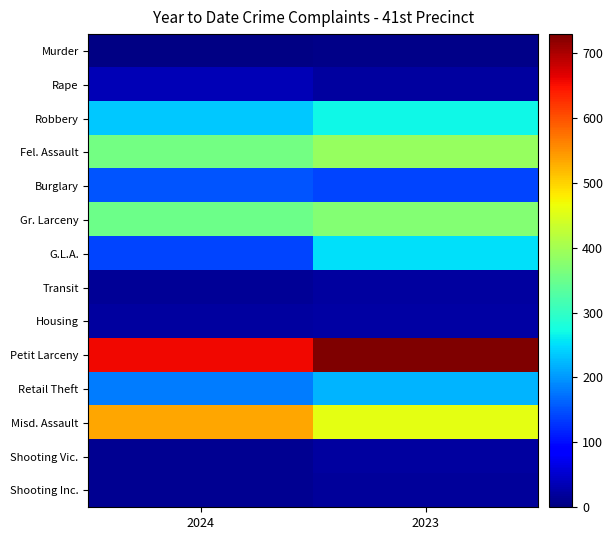

What is the total value across all series at 2023?

2937